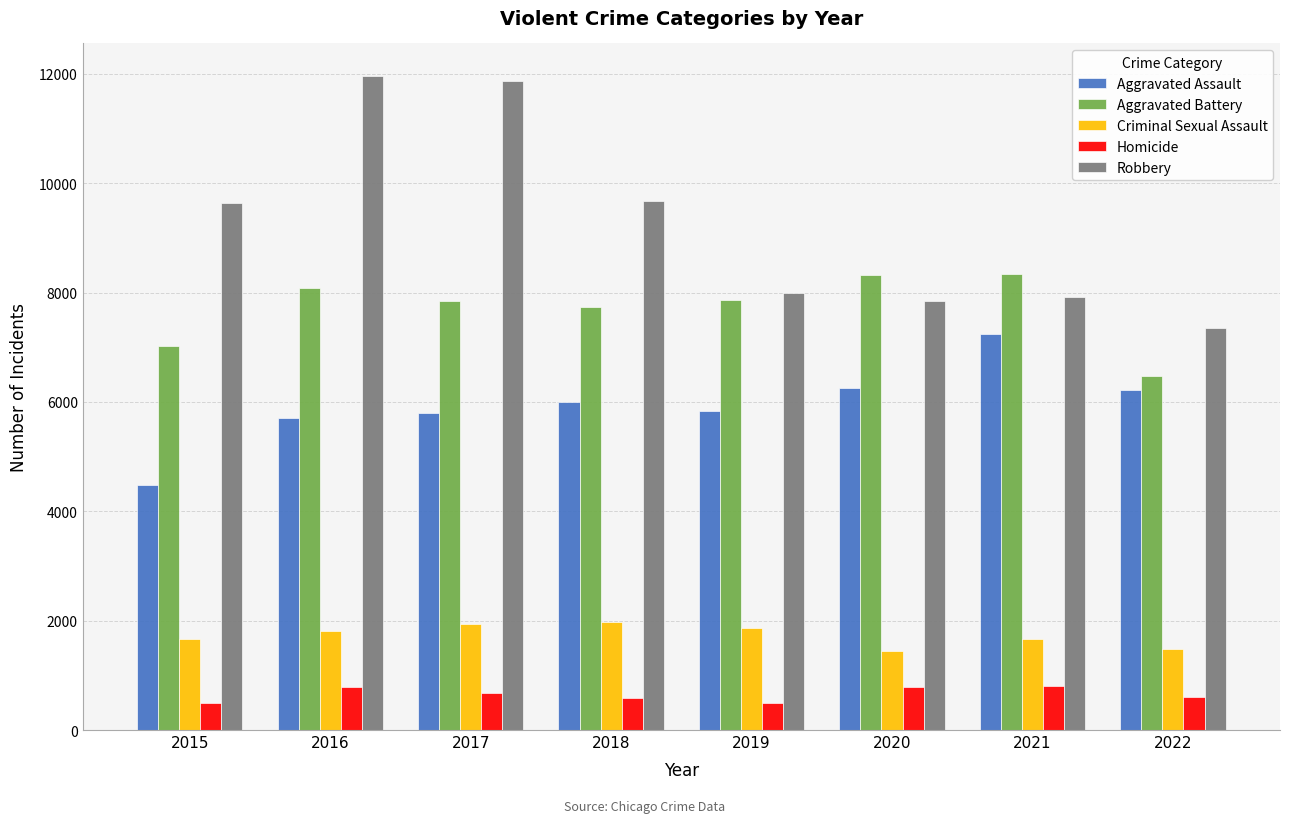

What is the value of the Robbery bar at the 7th from the left?

7919